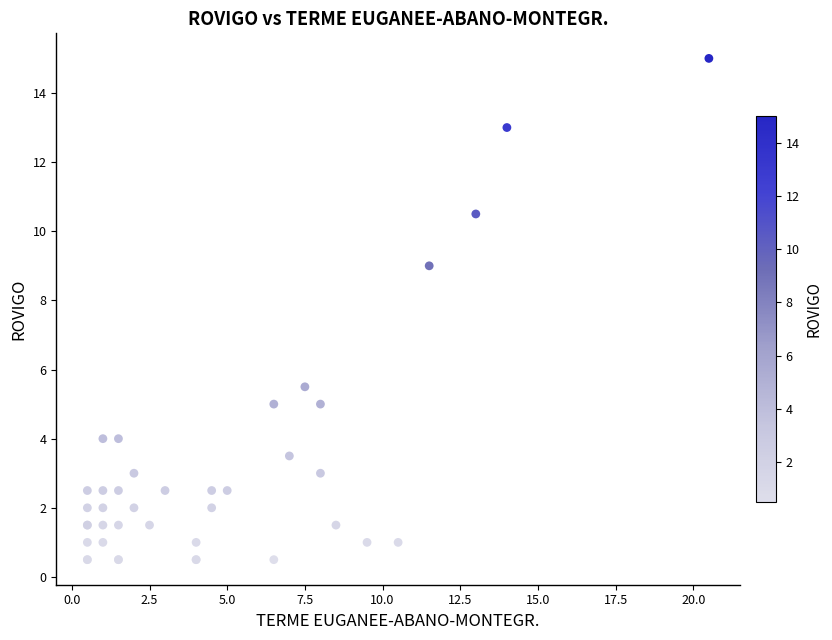

What Y value in the scatter plot is closest to 7?

5.5